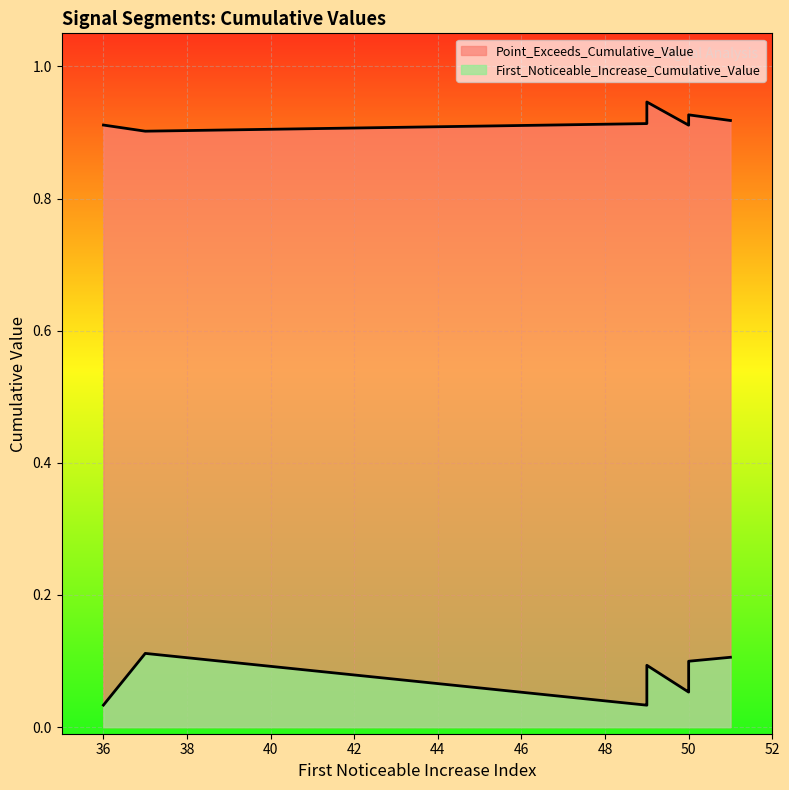

True or false: Point_Exceeds_Cumulative_Value has a value of 0.9 at 50.

True